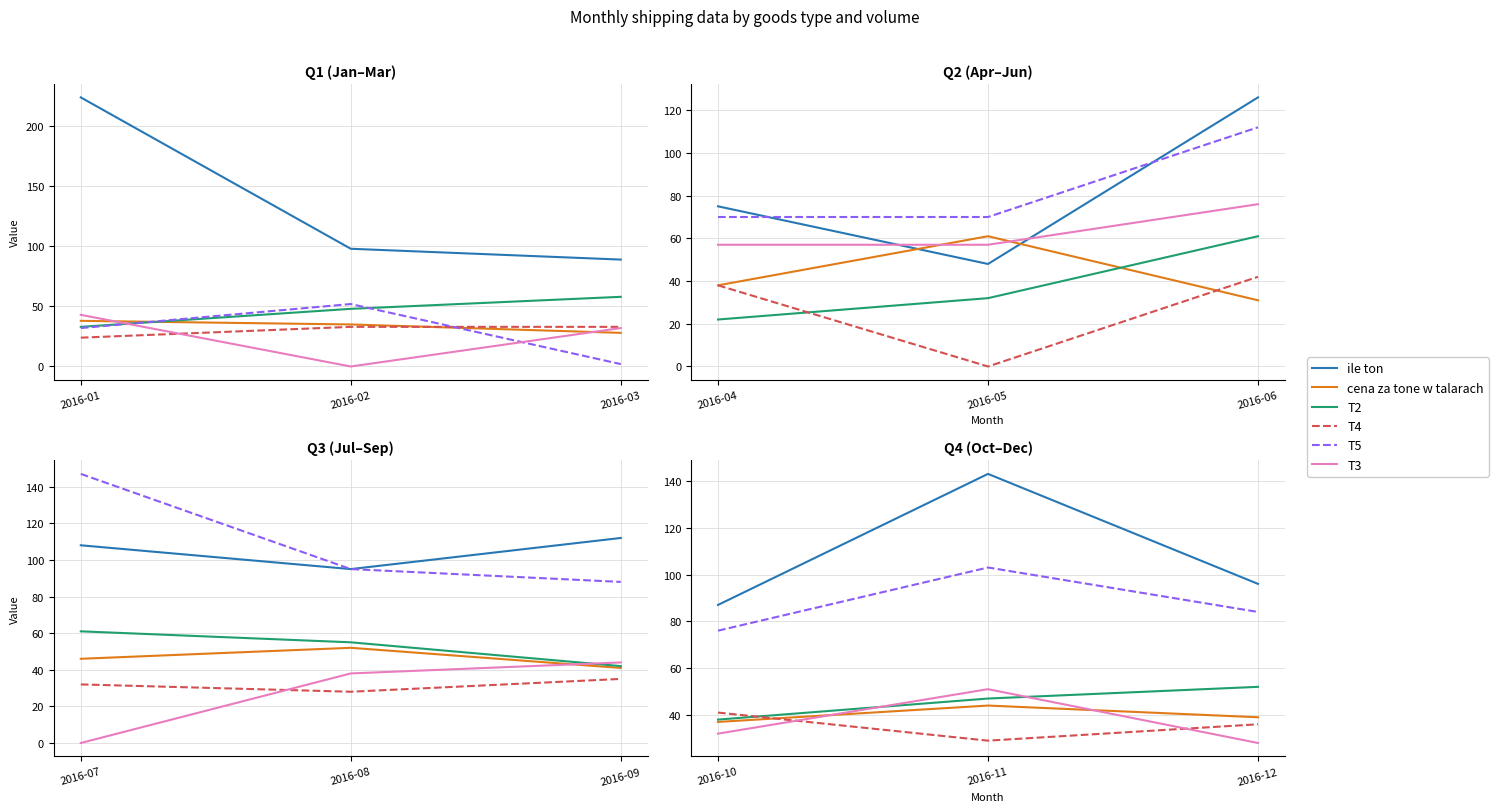

What is the sum of the T2 values at 2016-12 and 2016-10?

90